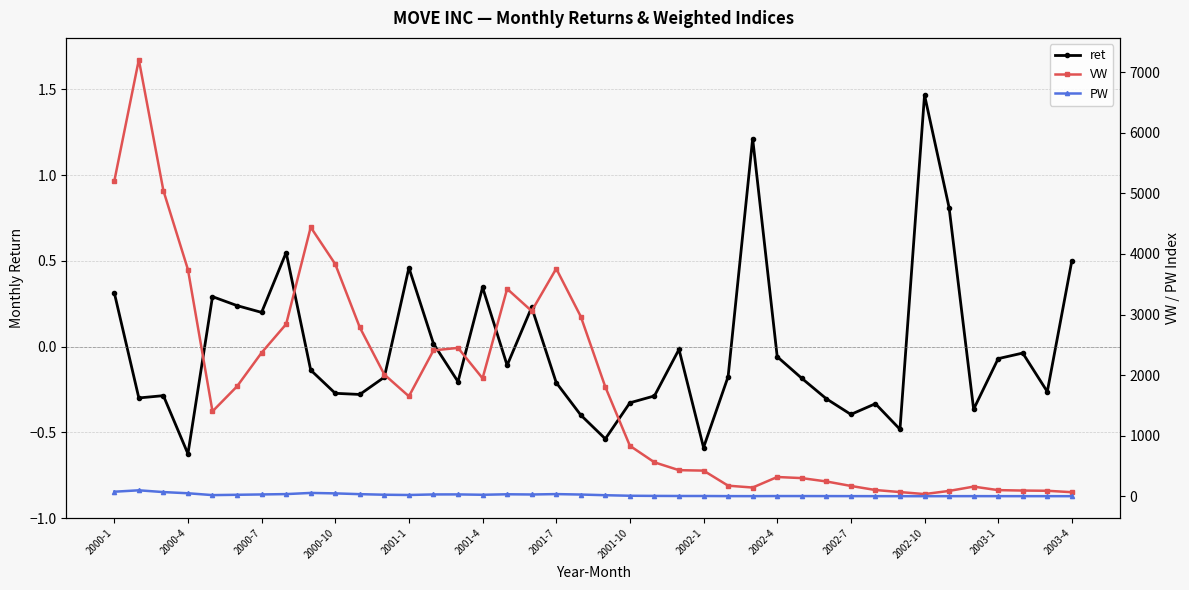

How many values in the ret series exceed 0?

13